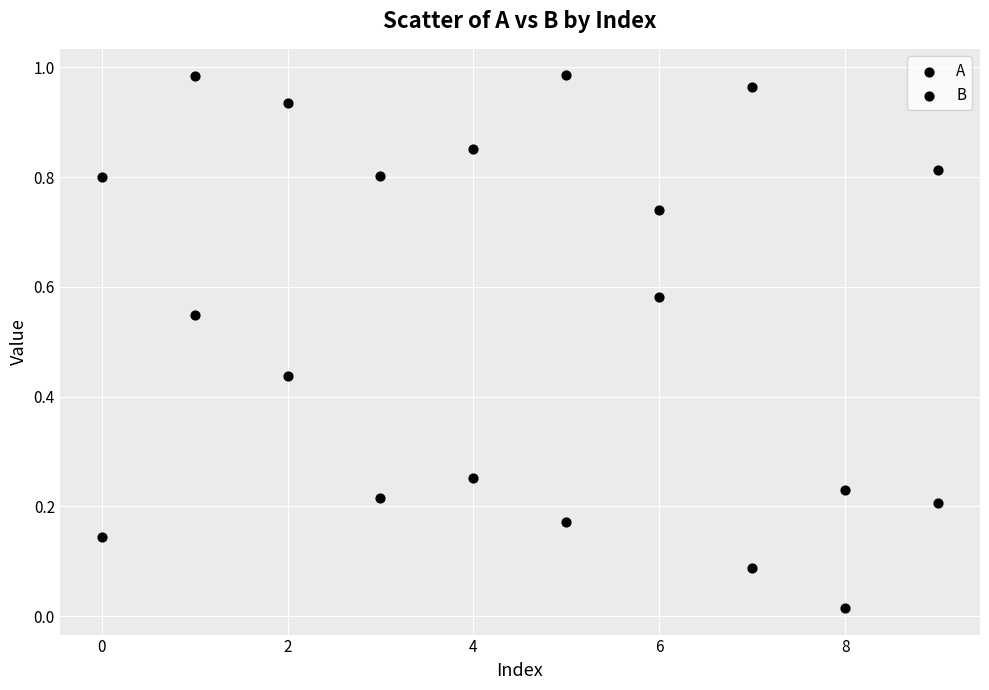

Count the number of points in this scatter plot.

20